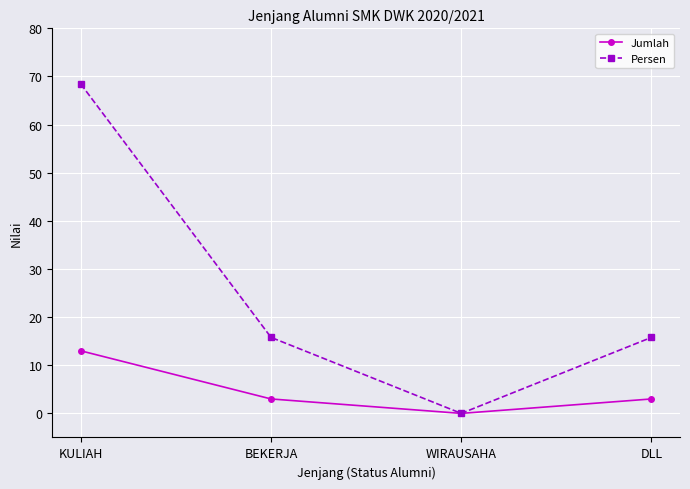

What is the label of the 3rd point from the left?

WIRAUSAHA